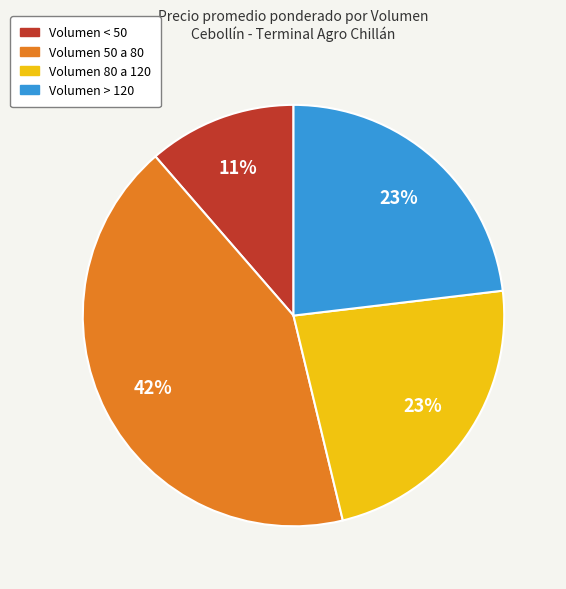

To the nearest percent, what is the difference between the largest and smallest slice percentages?

31%